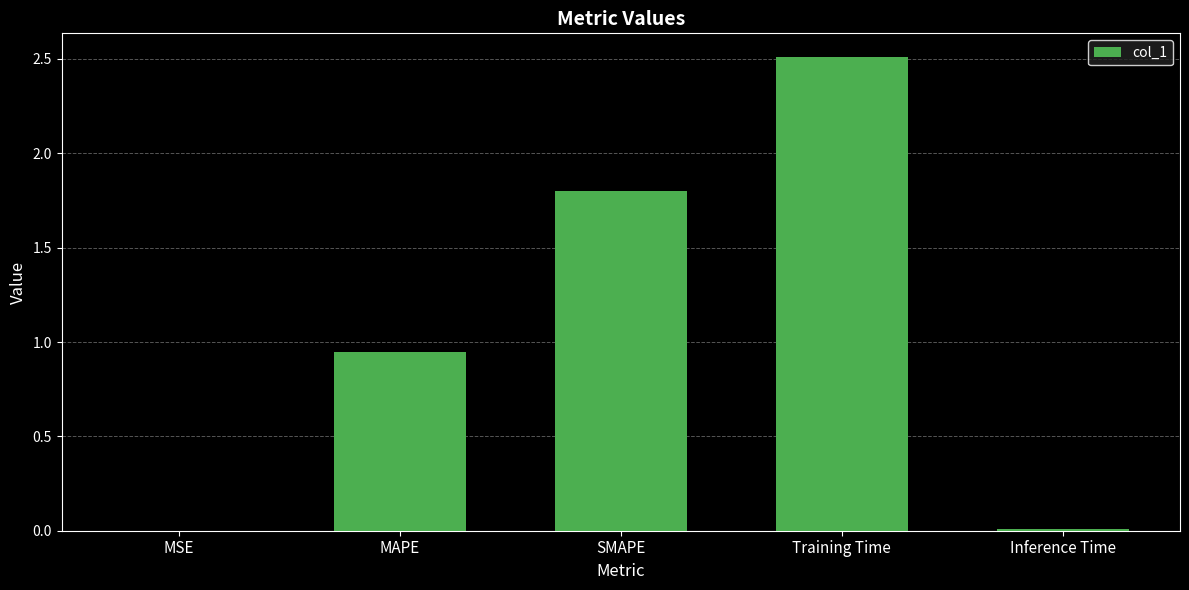

What is the sum of all values?

5.3